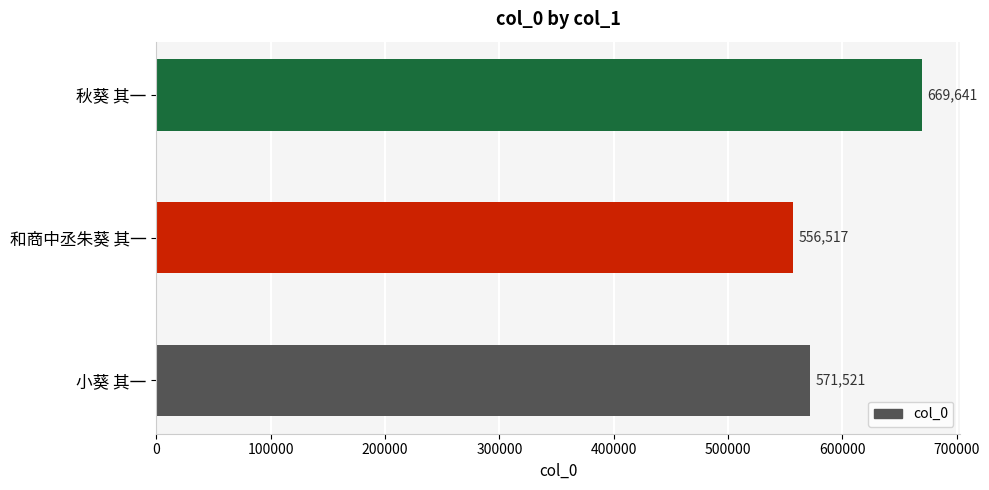

List the labels in order of value, largest first.

秋葵 其一, 小葵 其一, 和商中丞朱葵 其一